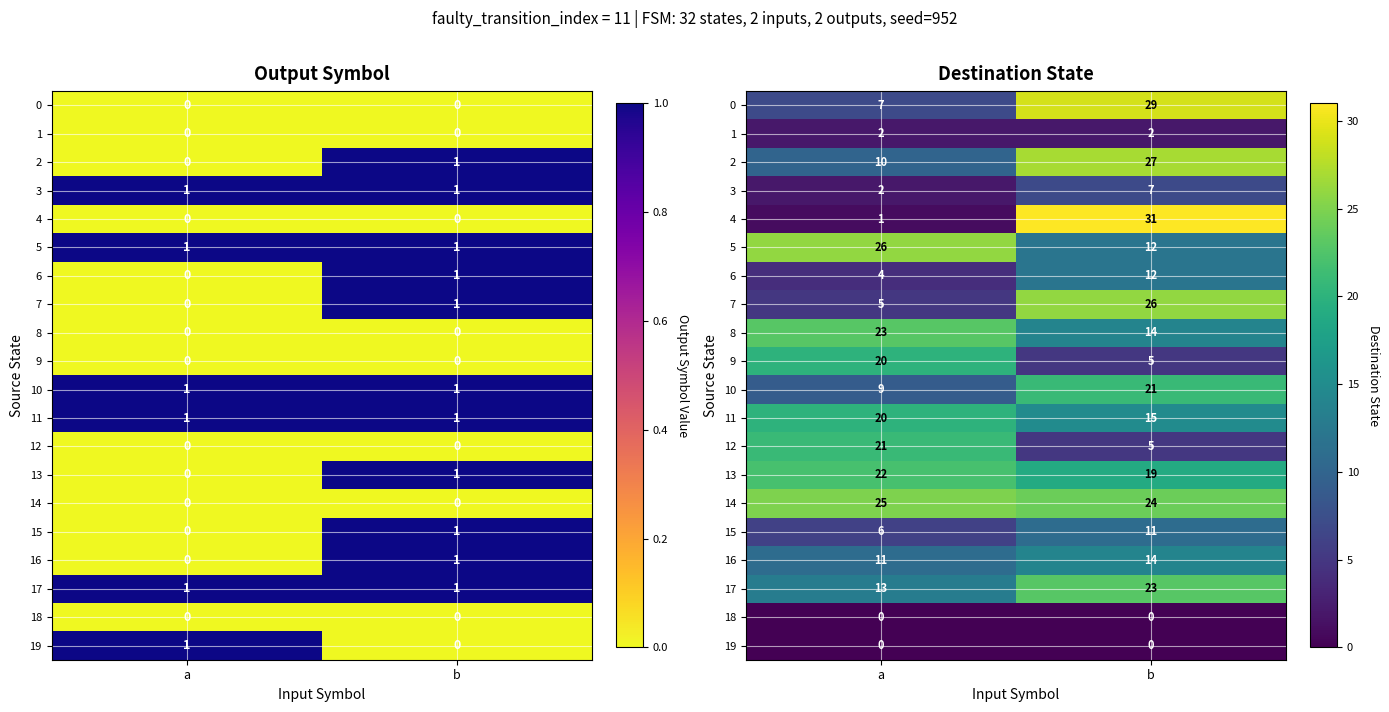

Which category has the lowest value in the 16 series?

a